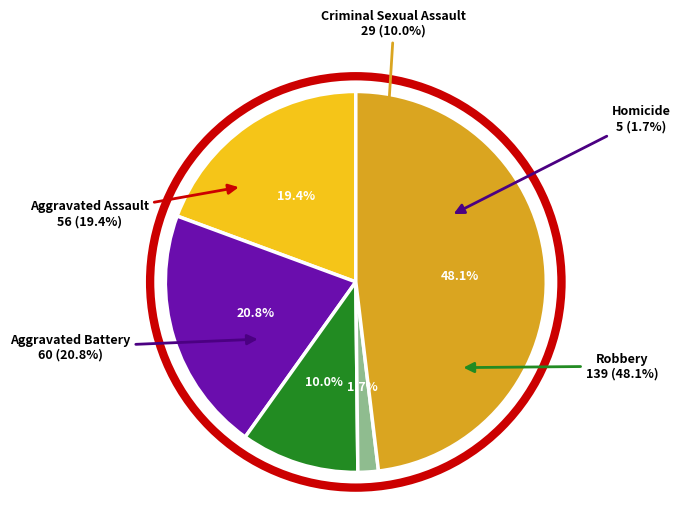

What portion of the pie excludes Robbery?

51.9%